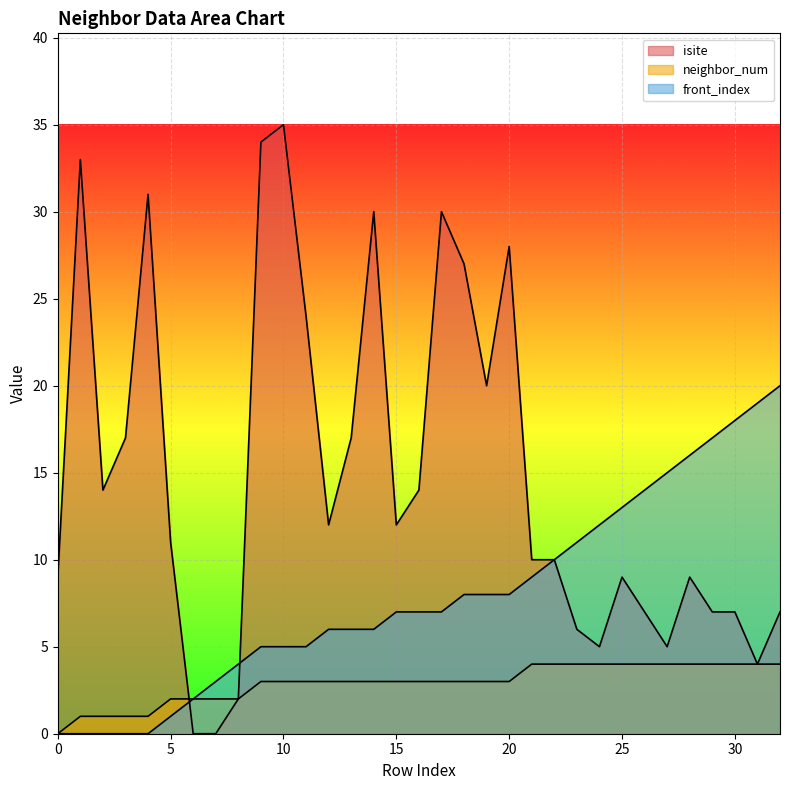

Reading right to left, transcribe all the data shown in this chart.

isite: 32=7	31=4	30=7	29=7	28=9	27=5	26=7	25=9	24=5	23=6	22=10	21=10	20=28	19=20	18=27	17=30	16=14	15=12	14=30	13=17	12=12	11=24	10=35	9=34	8=2	7=0	6=0	5=11	4=31	3=17	2=14	1=33	0=9
neighbor_num: 32=4	31=4	30=4	29=4	28=4	27=4	26=4	25=4	24=4	23=4	22=4	21=4	20=3	19=3	18=3	17=3	16=3	15=3	14=3	13=3	12=3	11=3	10=3	9=3	8=2	7=2	6=2	5=2	4=1	3=1	2=1	1=1	0=0
front_index: 32=20	31=19	30=18	29=17	28=16	27=15	26=14	25=13	24=12	23=11	22=10	21=9	20=8	19=8	18=8	17=7	16=7	15=7	14=6	13=6	12=6	11=5	10=5	9=5	8=4	7=3	6=2	5=1	4=0	3=0	2=0	1=0	0=0